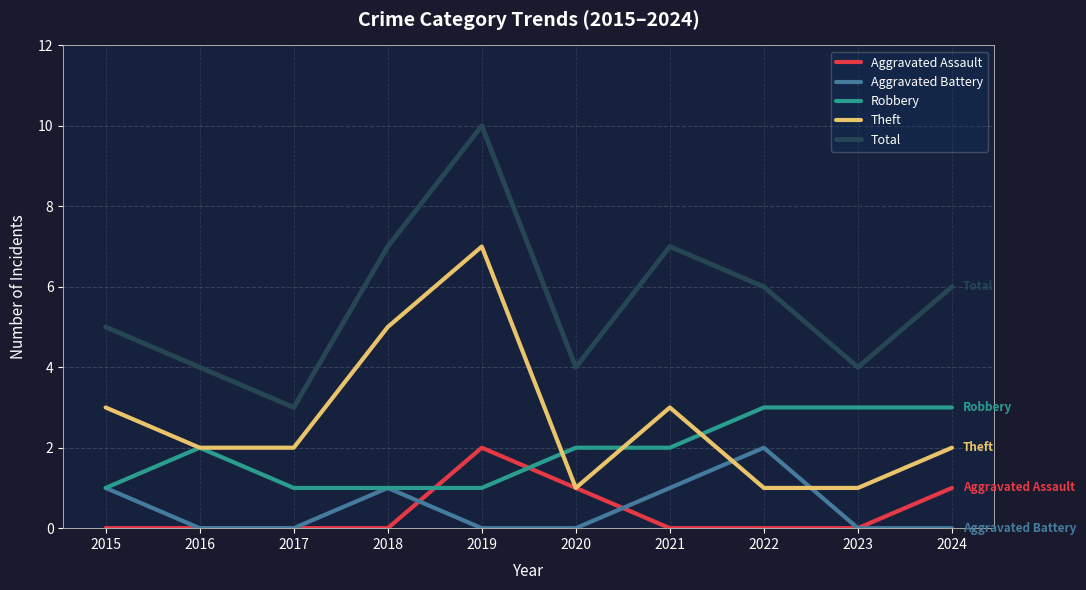

Does the chart have visible grid lines?

Yes